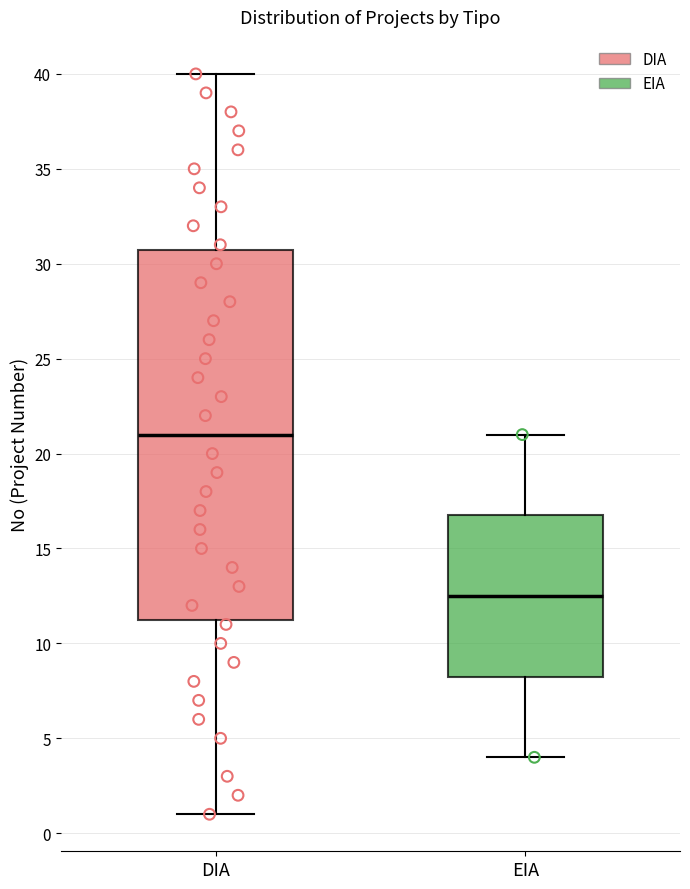

Which box has the highest median line?

DIA